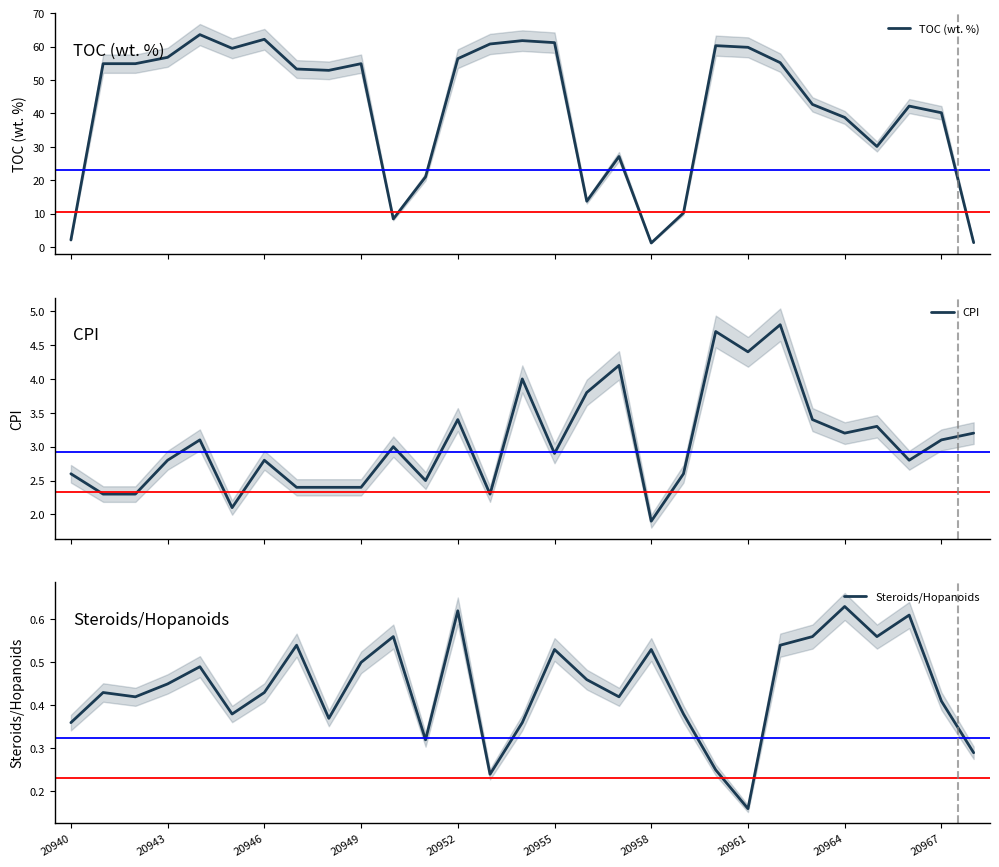

True or false: Steroids/Hopanoids has more than 1 interior local peaks.

True